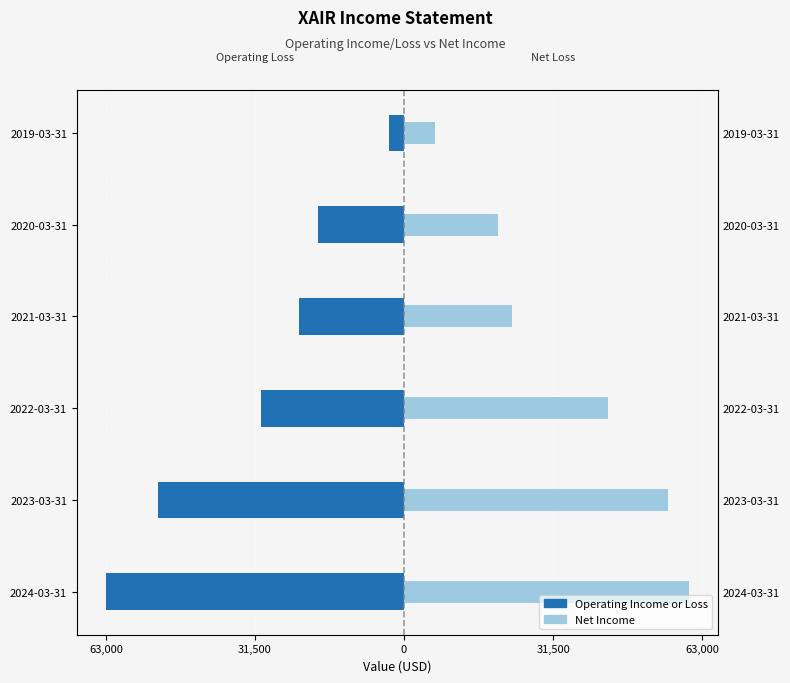

What value does the Operating Income or Loss series have at 2022-03-31?

-30200